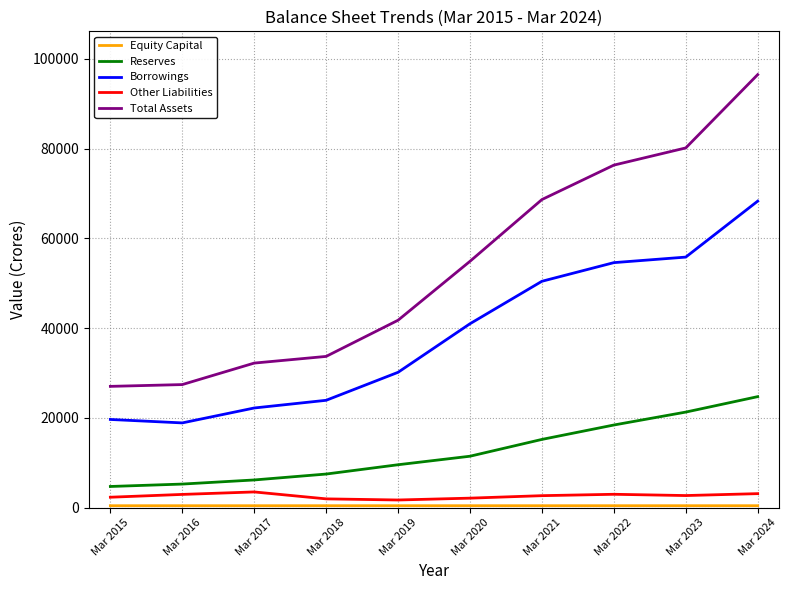

Which series has the largest total across all categories?

Total Assets